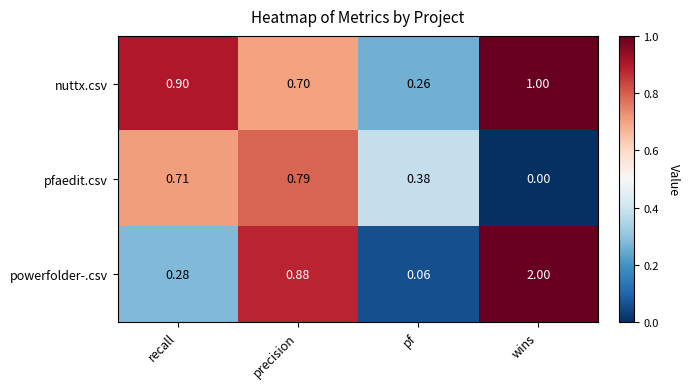

Which series has the widest spread of values?

powerfolder-.csv